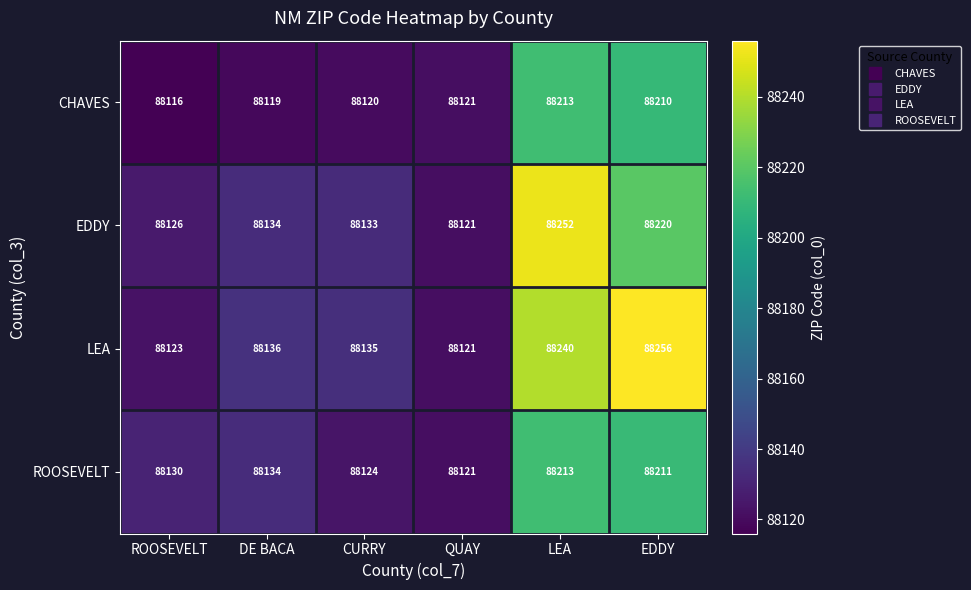

Between CURRY and EDDY, which series saw the biggest shift?

LEA